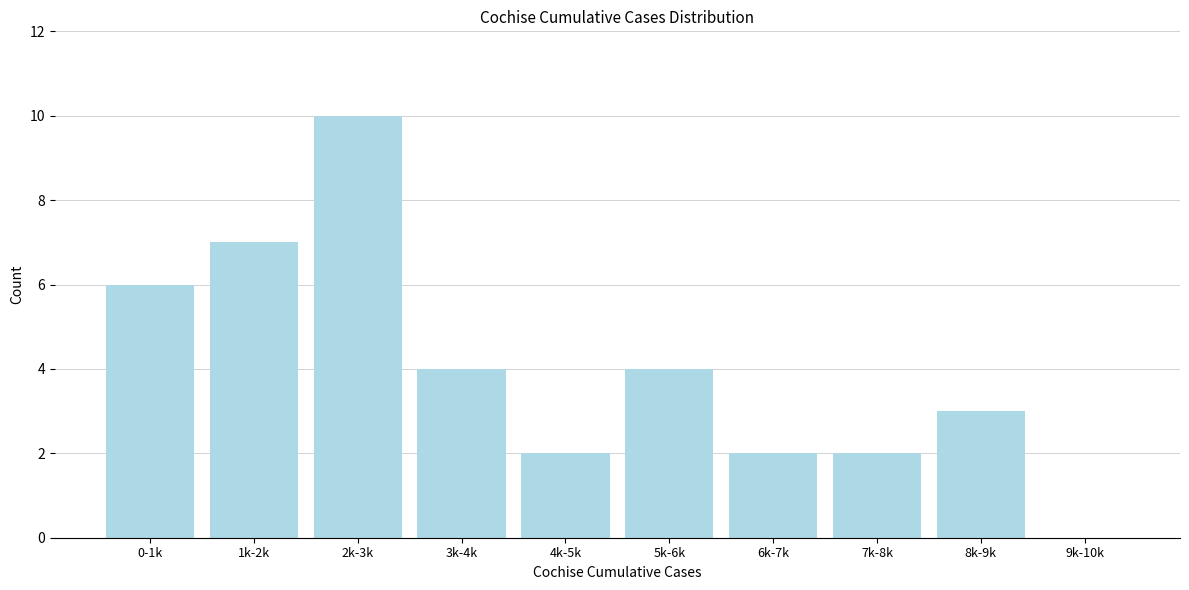

What is the maximum value shown in the chart?

10